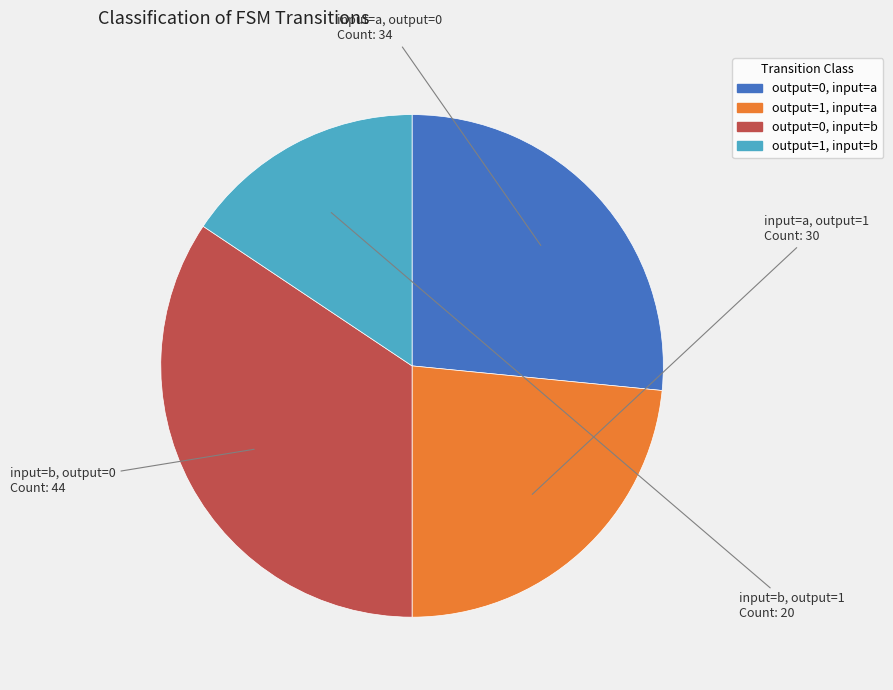

Is there a majority slice in this chart?

No